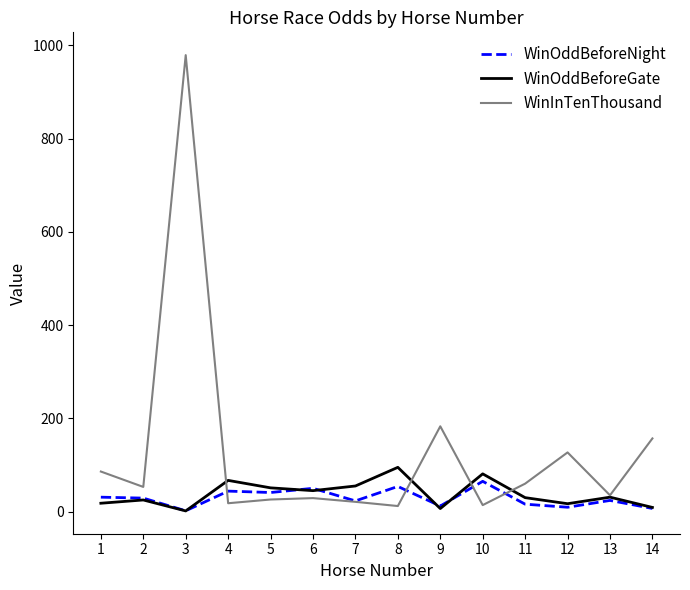

What is the sum of the WinOddBeforeNight values at 5 and 3?

42.8